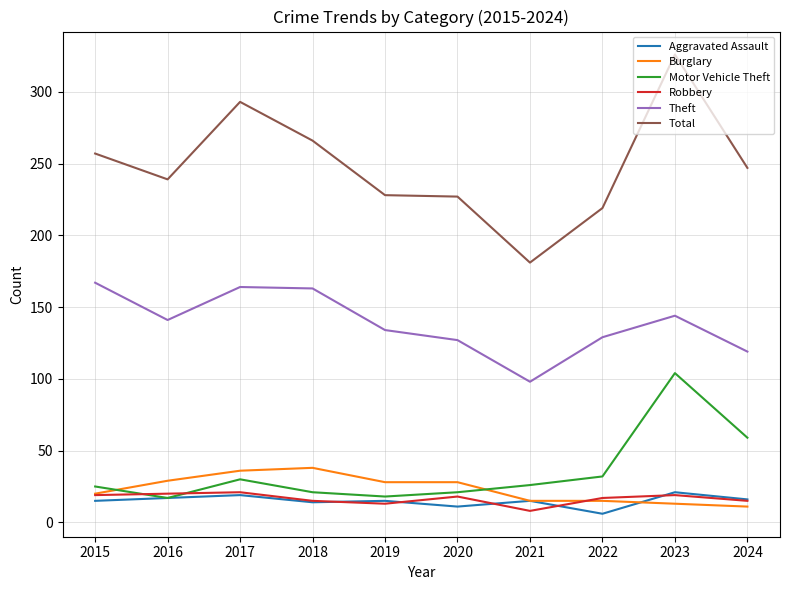

What are all the series names shown in the legend?

Aggravated Assault, Burglary, Motor Vehicle Theft, Robbery, Theft, Total